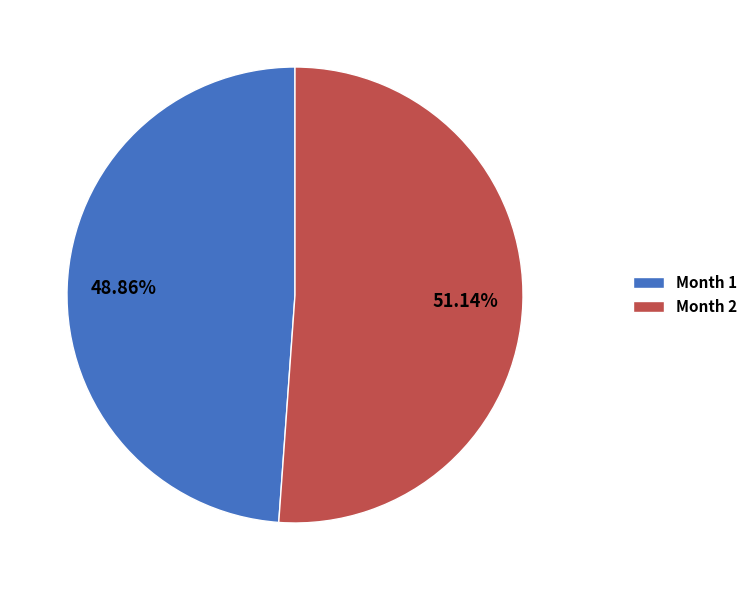

What is the ratio of the value at Month 2 to the value at Month 1?

1.0